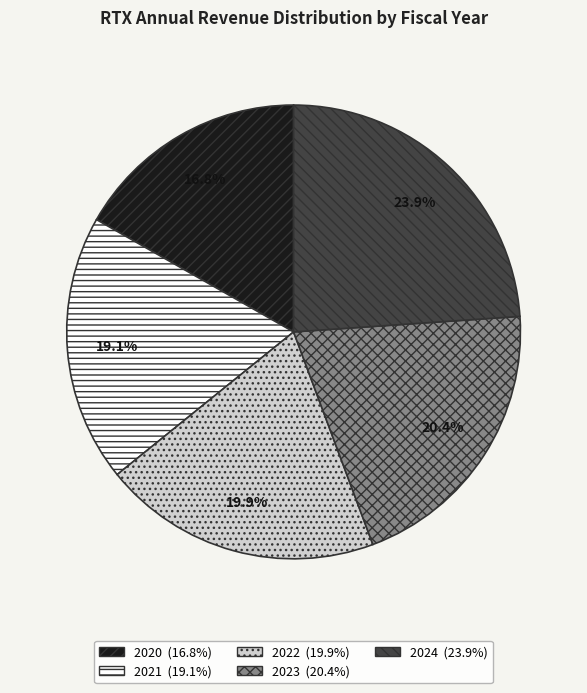

To the nearest percent, what percentage of the pie is 2020?

17%